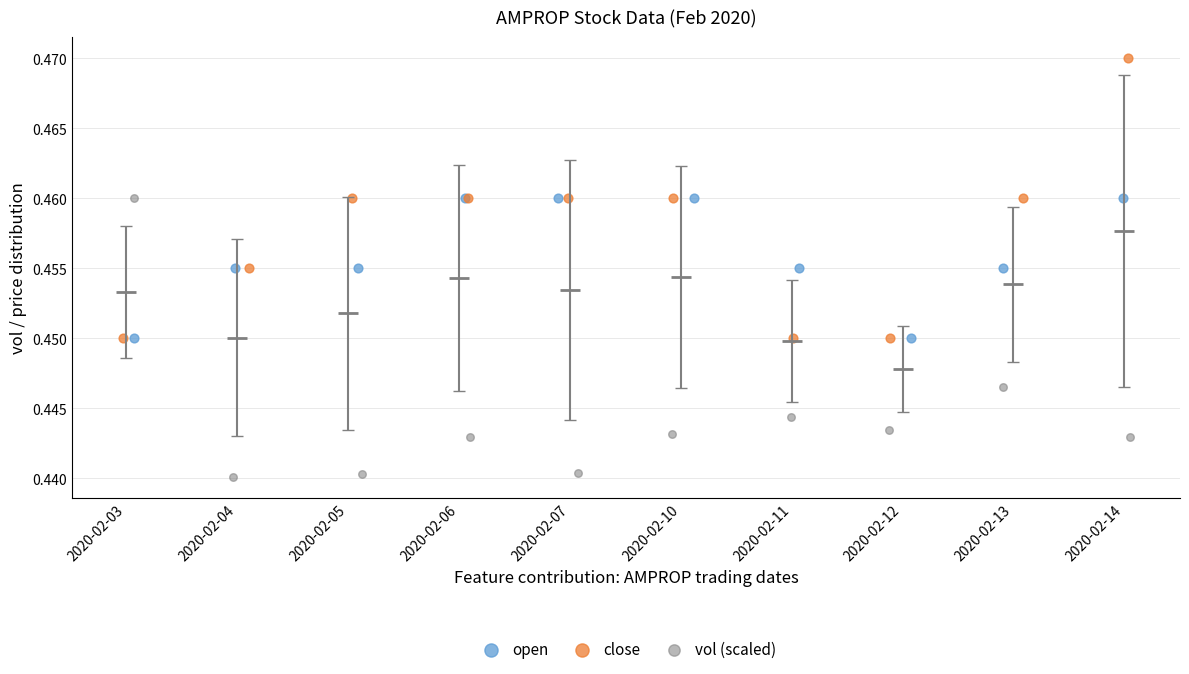

Which series contains the lowest Y value?

vol (scaled)